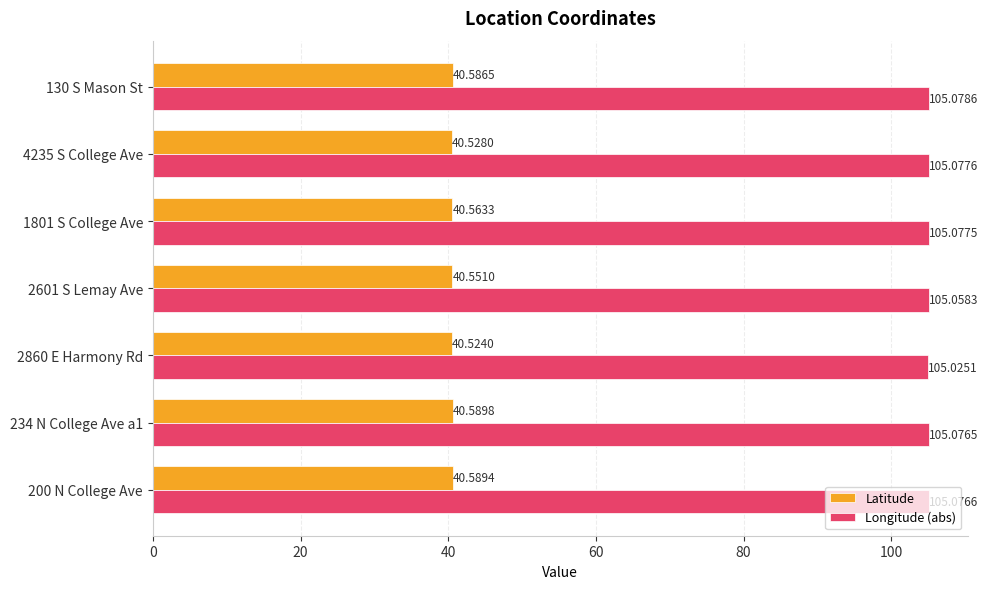

What is the average value of the Longitude (abs) series?

105.1